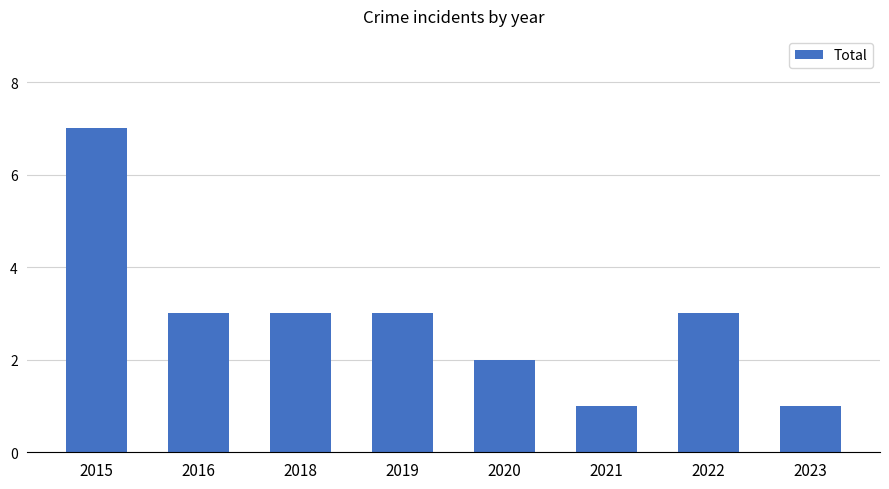

What is the greatest value displayed?

7